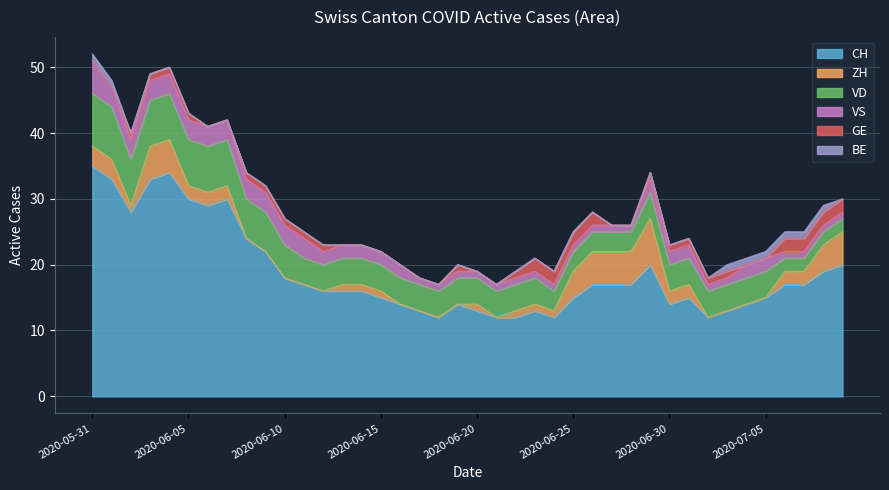

What is the label of the 31st point from the left?

2020-06-30